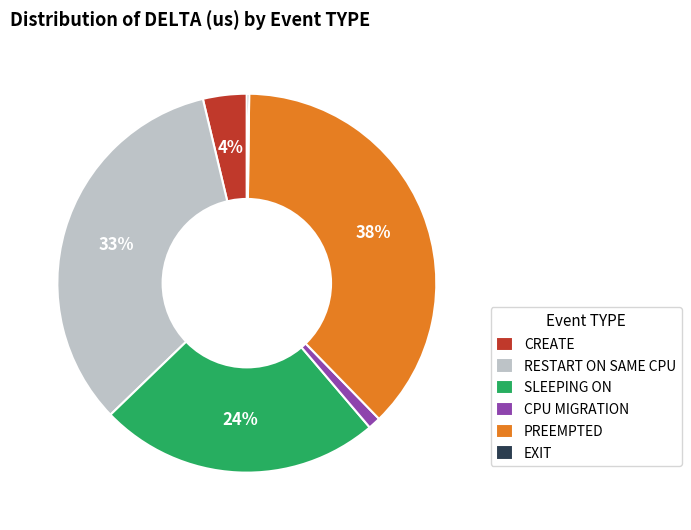

Combined, do CPU MIGRATION and CREATE account for over 50%?

No